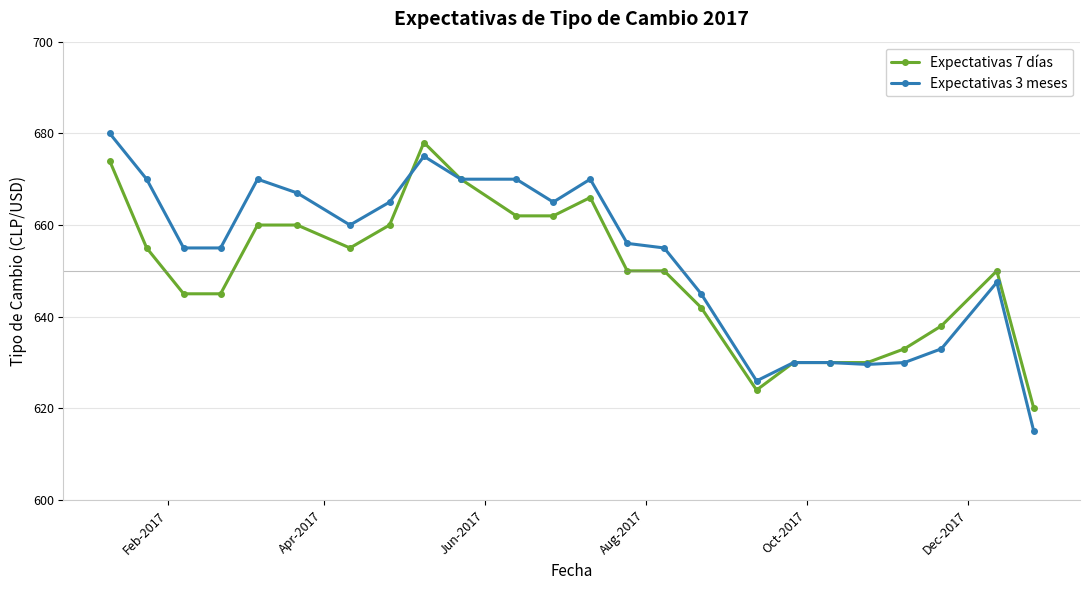

What is the value of the Expectativas 3 meses point at the 1st from the left?

680.0